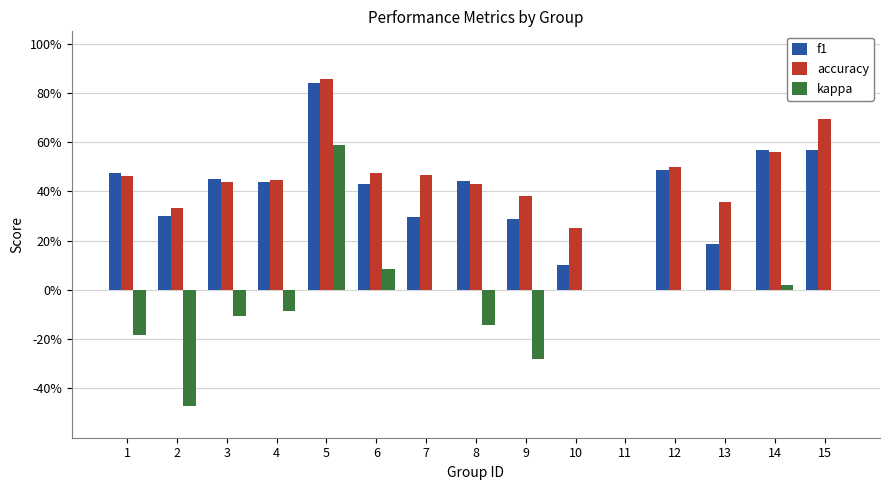

At which category is the sum across all series the highest?

5